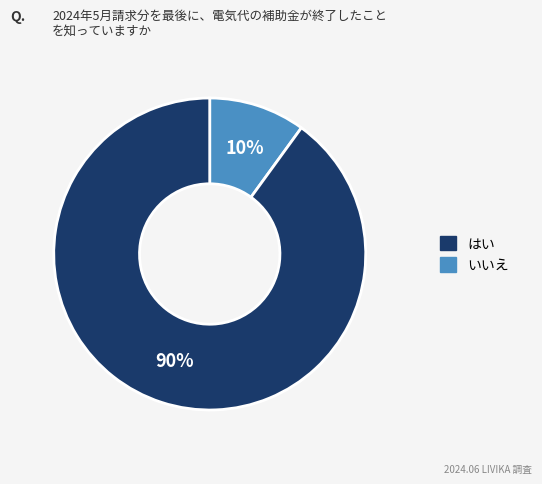

To the nearest percent, what is the average slice percentage?

50%